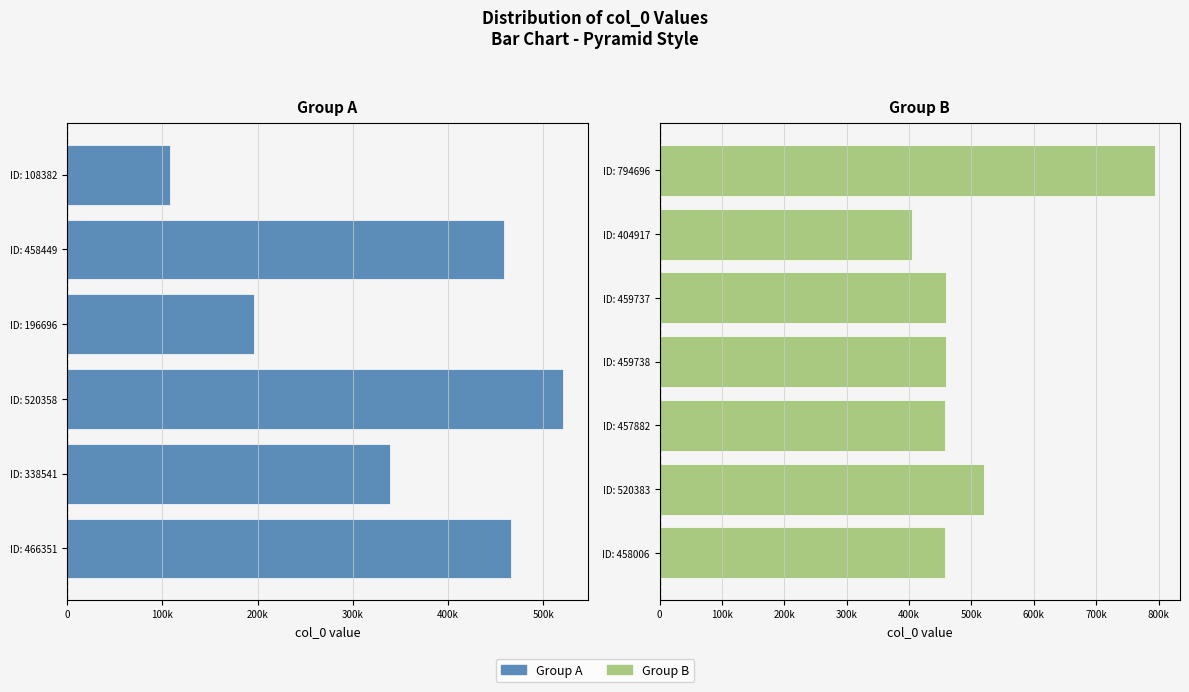

The value at 458449 is 458449. True or false?

True